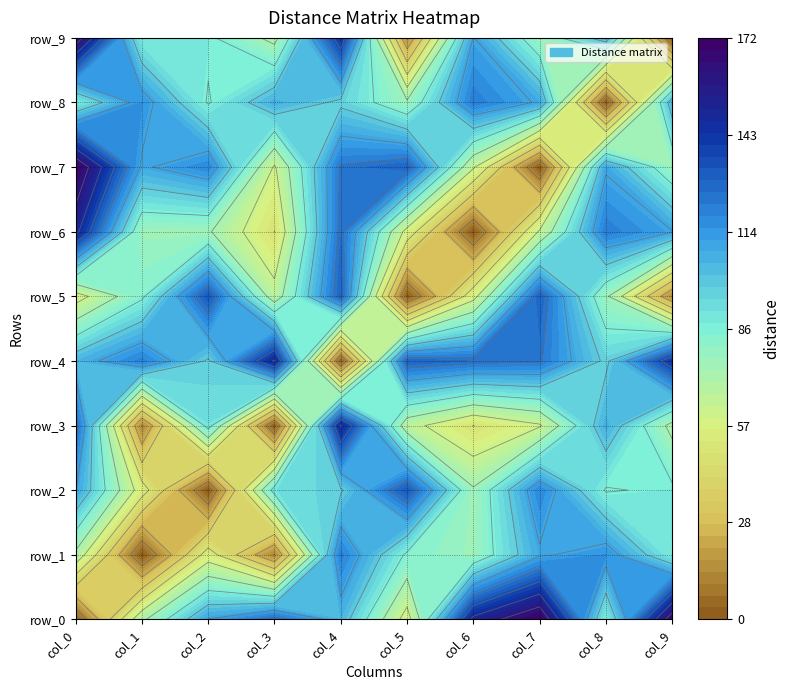

Is it true that row_8 equals 0 at col_8?

True